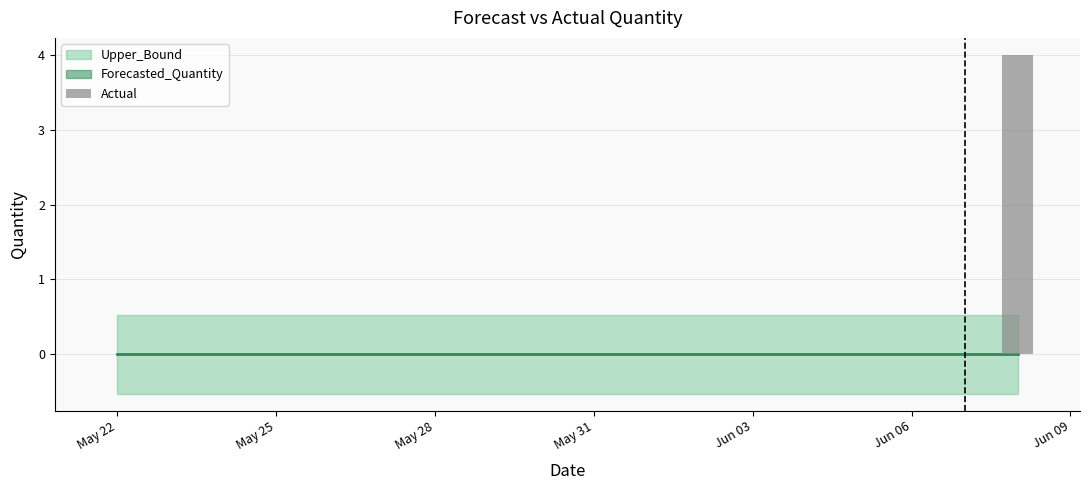

What is the greatest value displayed?

4